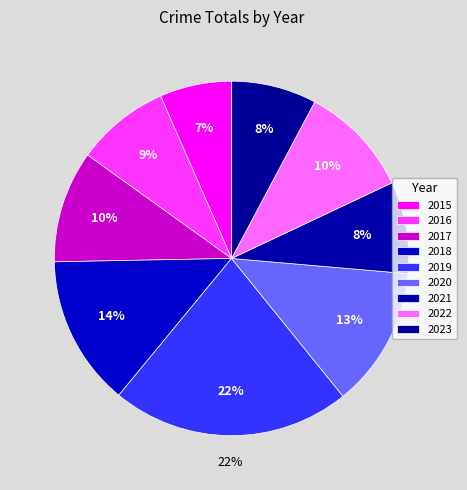

True or false: 2018 accounts for 27% of the total.

False